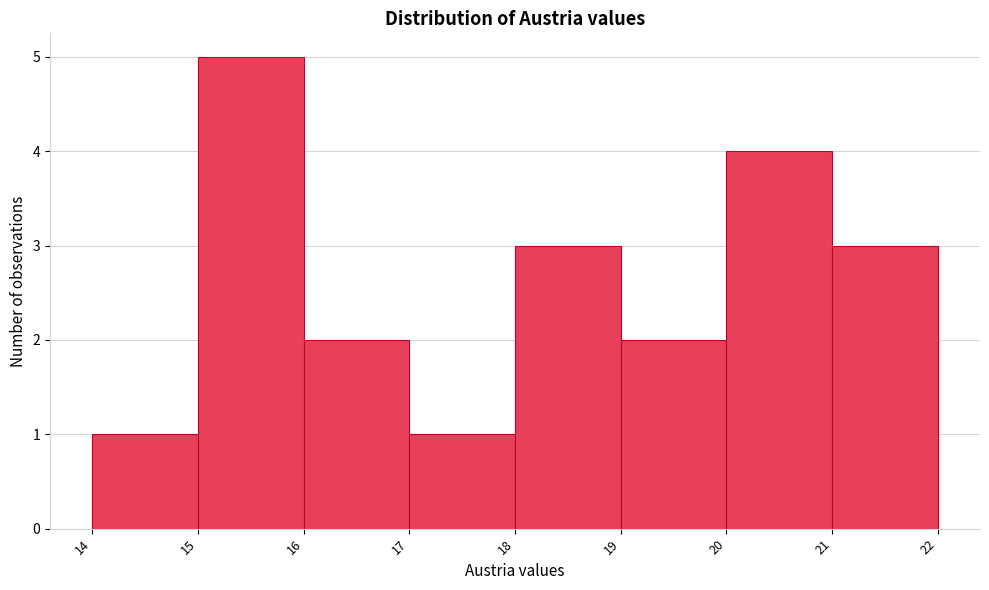

Reading left to right, transcribe this chart: for each bar, give the range it covers on the x-axis and its height. The values are not printed on the chart, so give them approximately, as read against the axis.

14 to 15: 1
15 to 16: 5
16 to 17: 2
17 to 18: 1
18 to 19: 3
19 to 20: 2
20 to 21: 4
21 to 22: 3